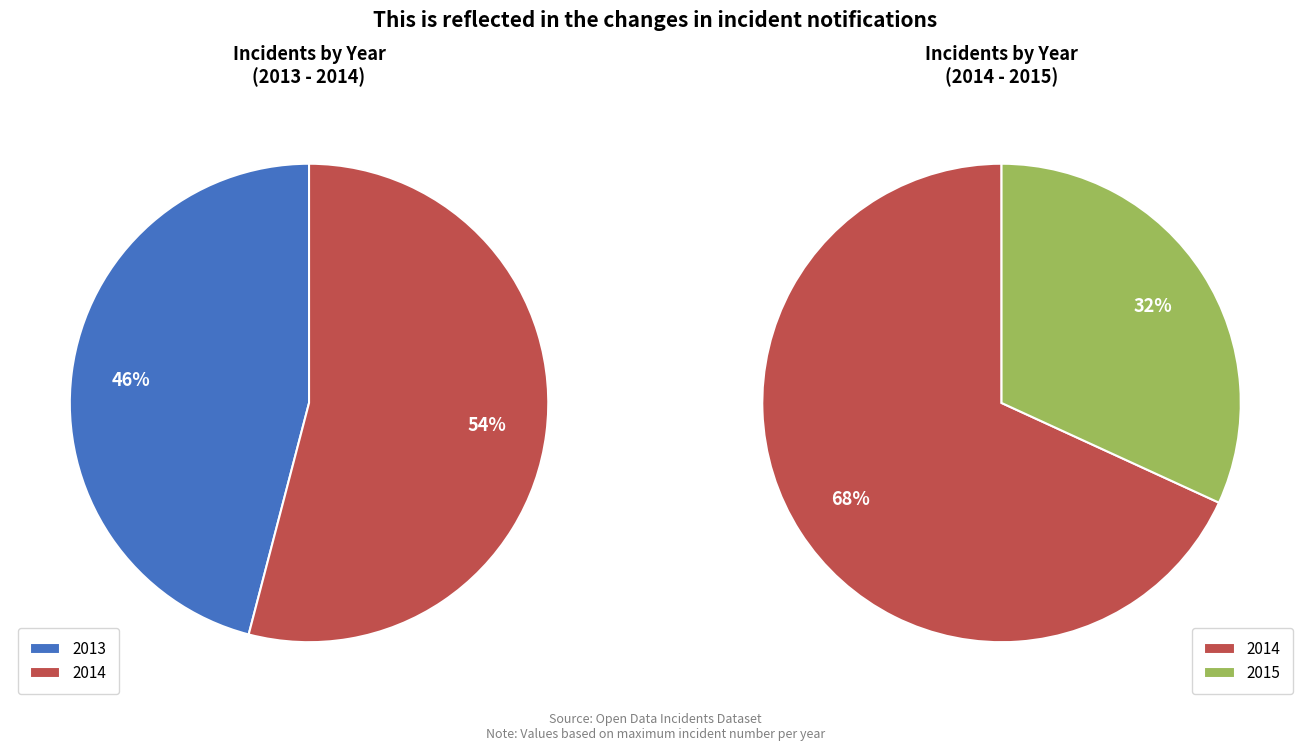

Which slice is the largest?

2014